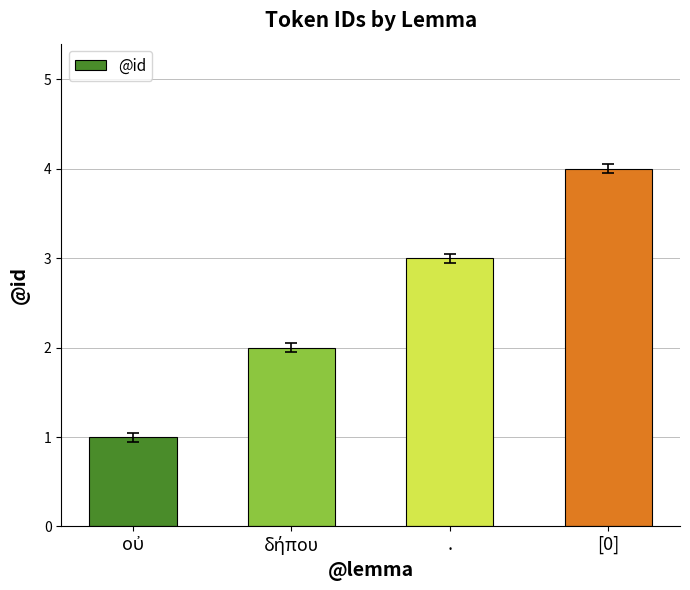

What is the smallest value displayed?

1